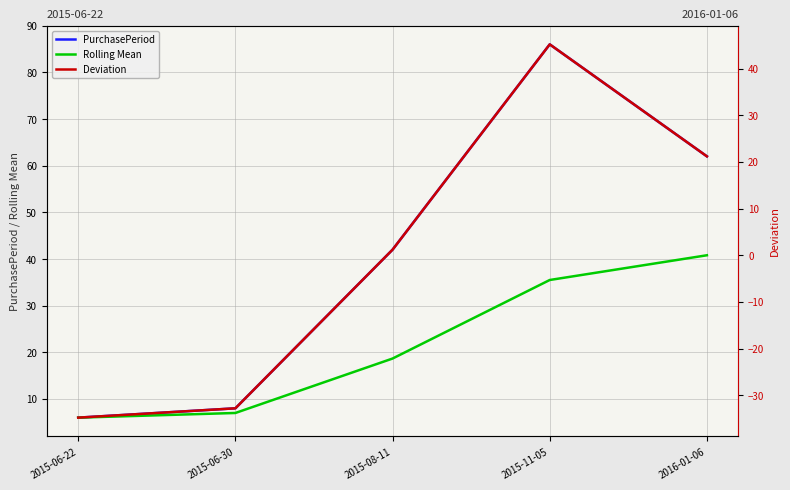

What is the value of the Rolling Mean point at the 5th from the left?

40.8